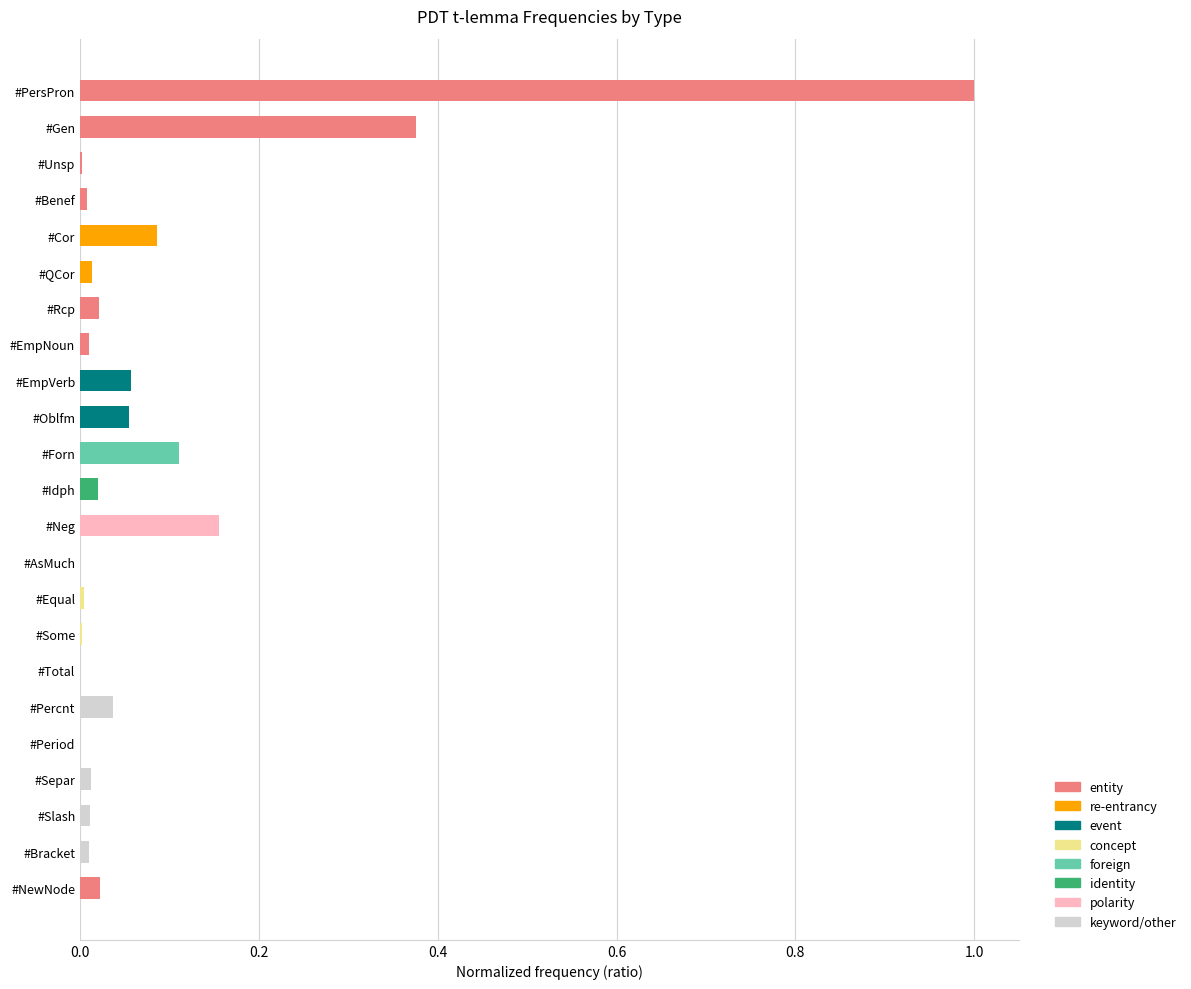

What is the sum of all values?

2.0